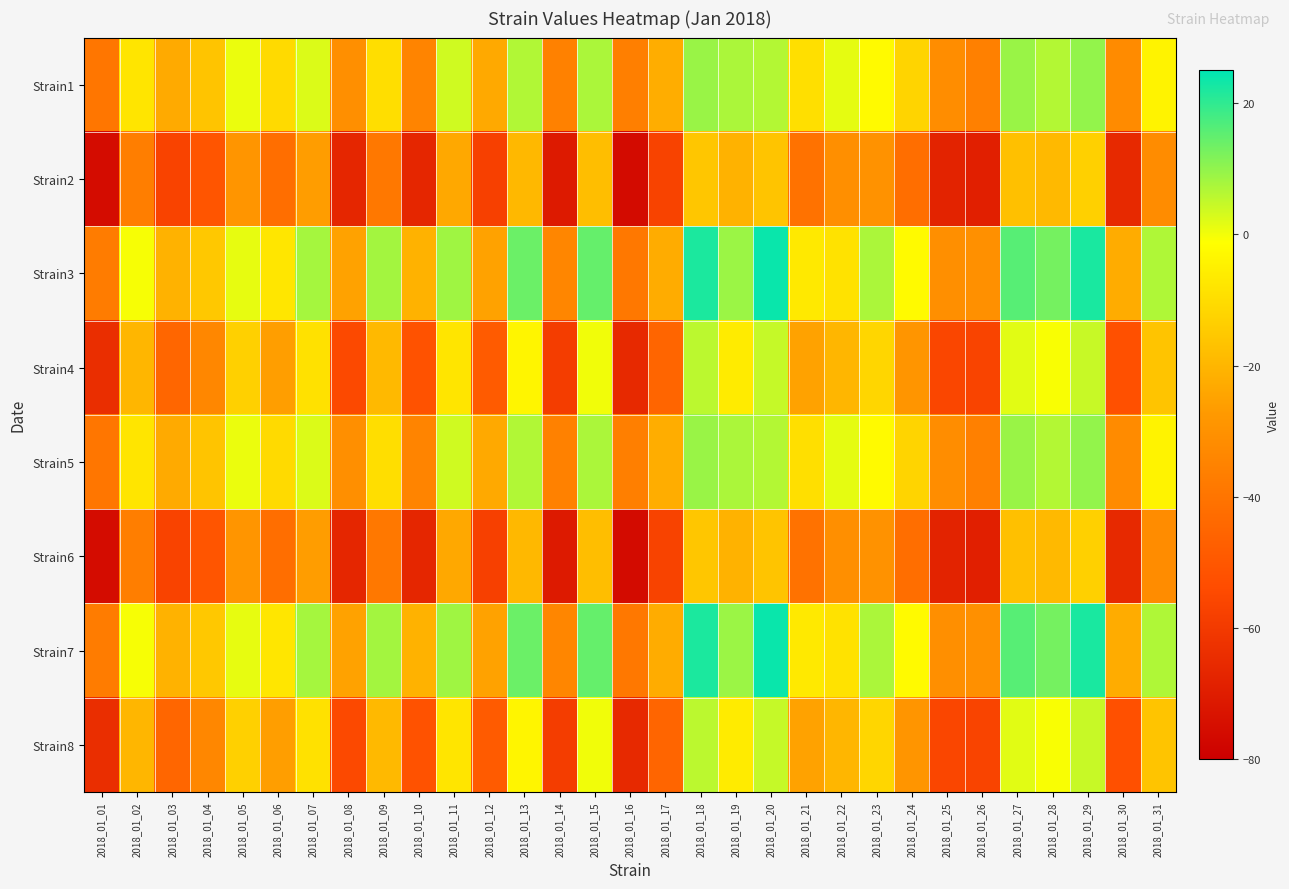

List the series in order of their peak value, lowest first.

Strain2, Strain6, Strain4, Strain8, Strain1, Strain5, Strain3, Strain7